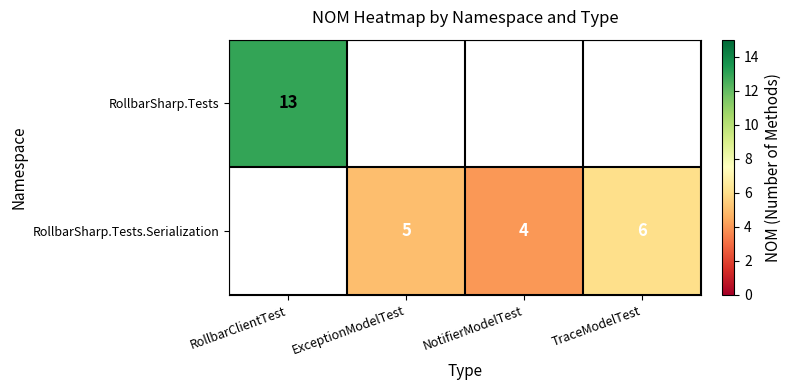

Is it true that RollbarSharp.Tests.Serialization equals 5 at ExceptionModelTest?

True